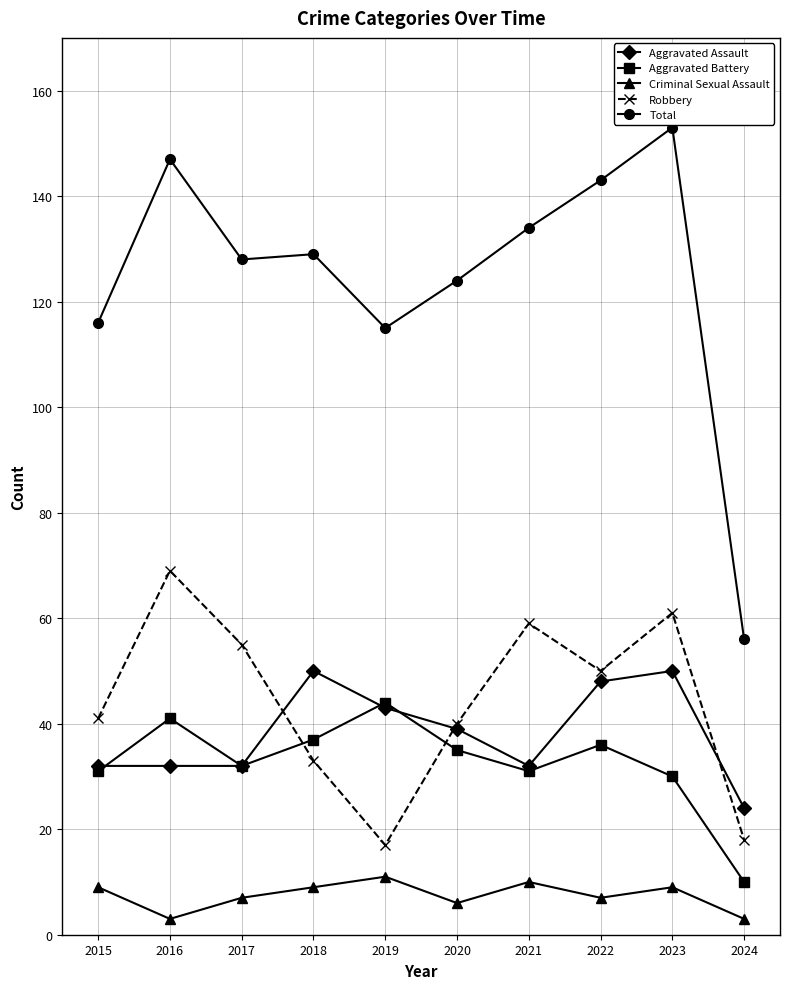

How many interior local peaks does the Aggravated Battery series have?

3